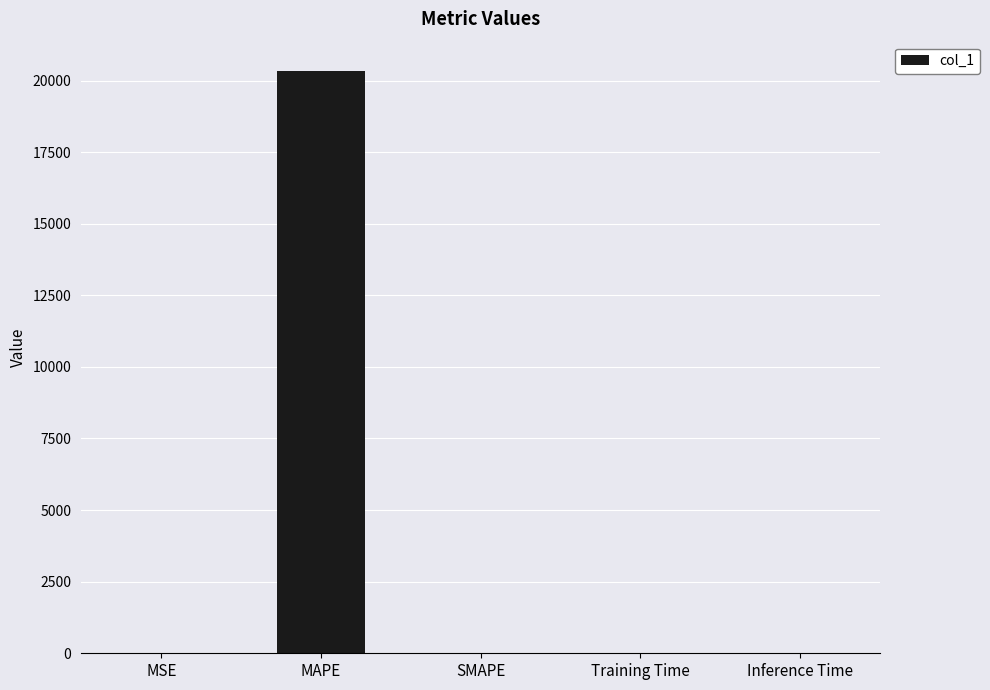

What is the sum of all values?

20339.9